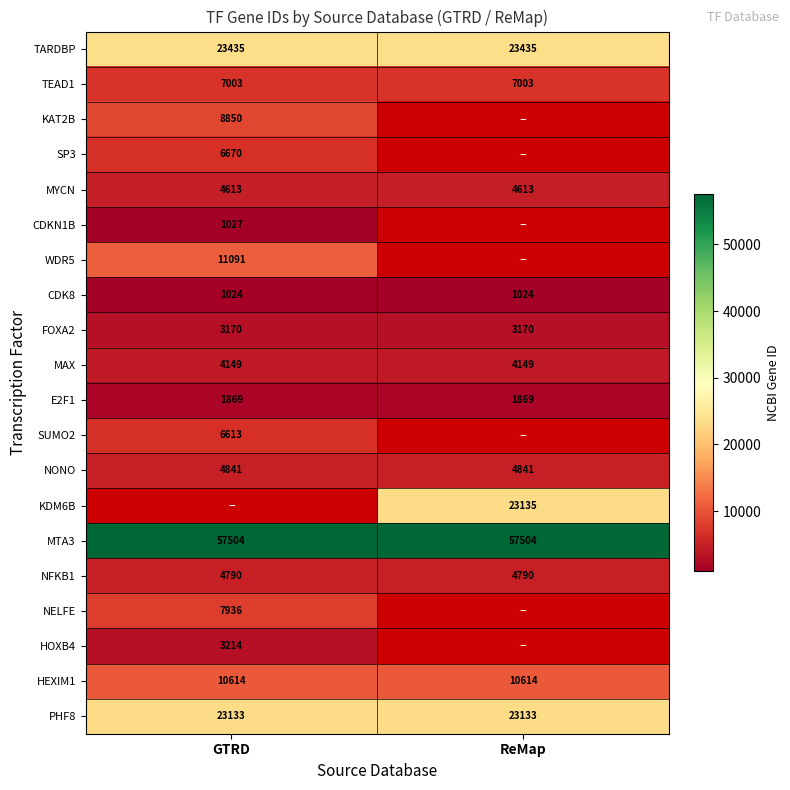

What is the highest value of the E2F1 series?

1869